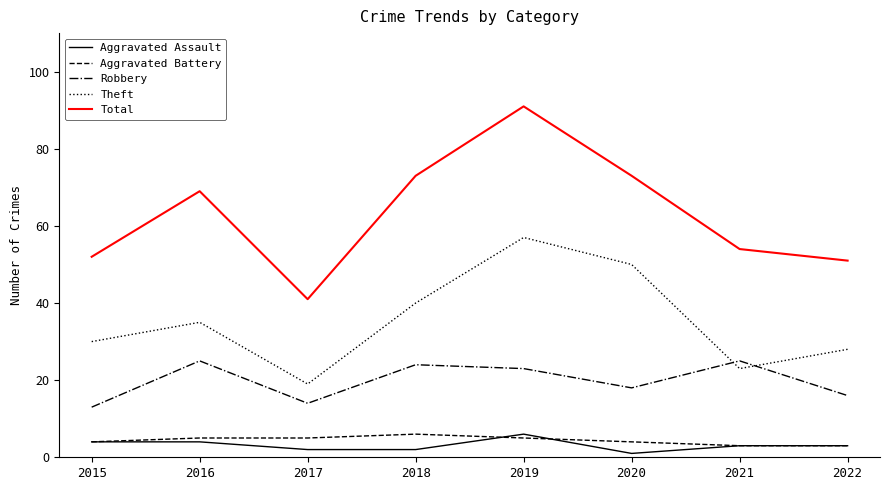

At which label is Robbery closest to 19?

2020